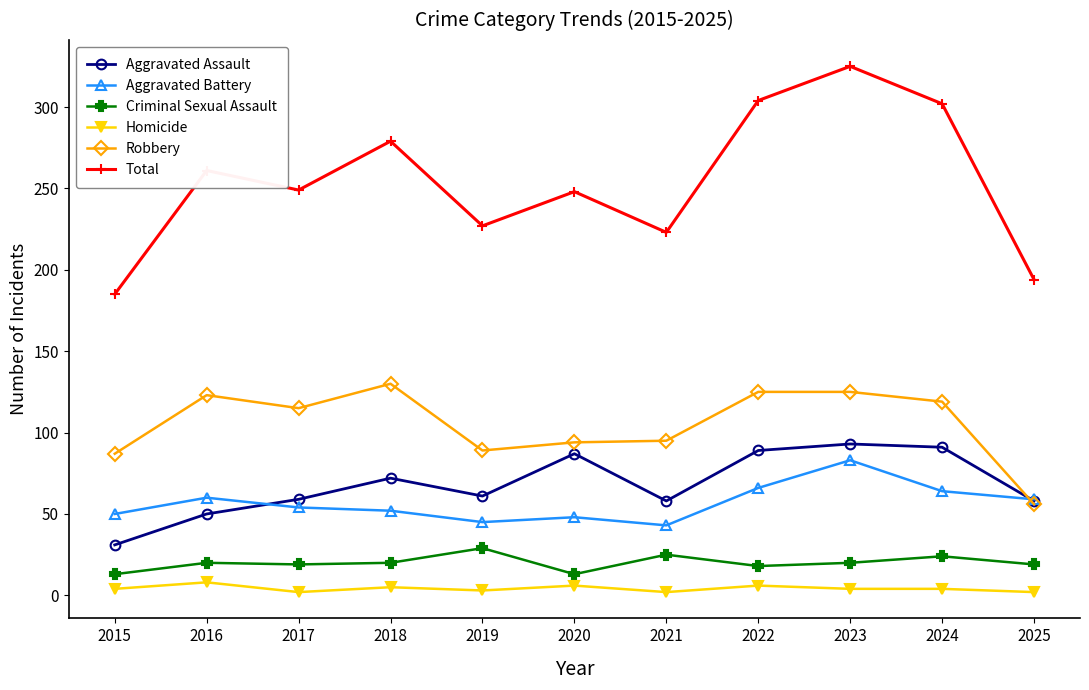

At 2016, list the series in order from largest to smallest.

Total, Robbery, Aggravated Battery, Aggravated Assault, Criminal Sexual Assault, Homicide